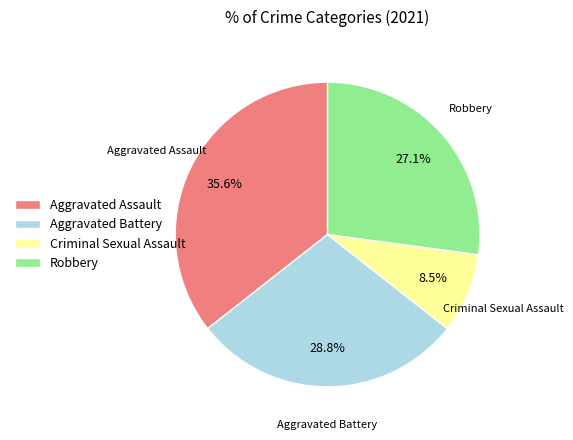

What percentage is the Aggravated Assault slice, to the nearest percent?

36%